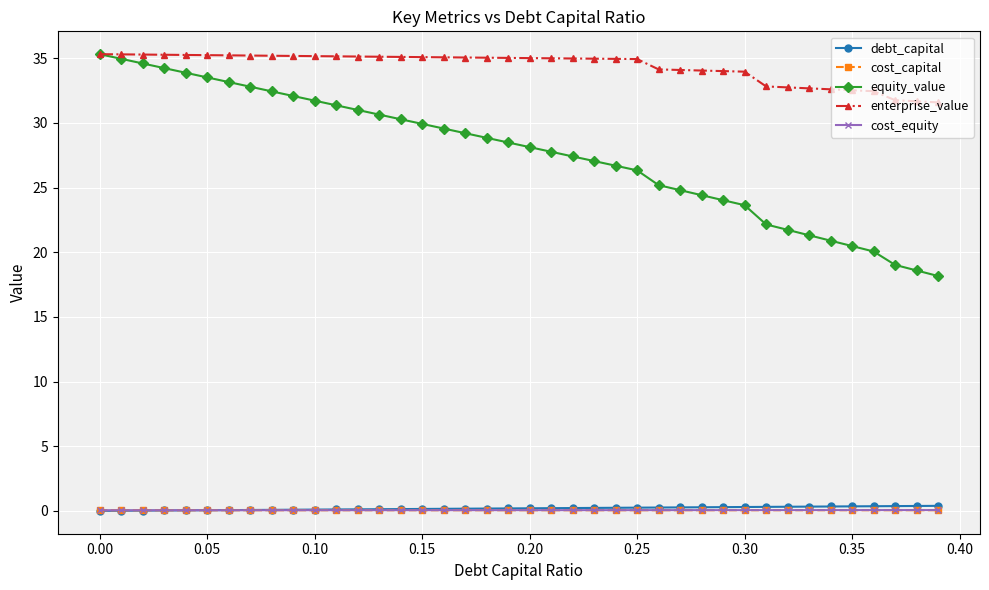

True or false: enterprise_value and debt_capital intersect in this chart.

False